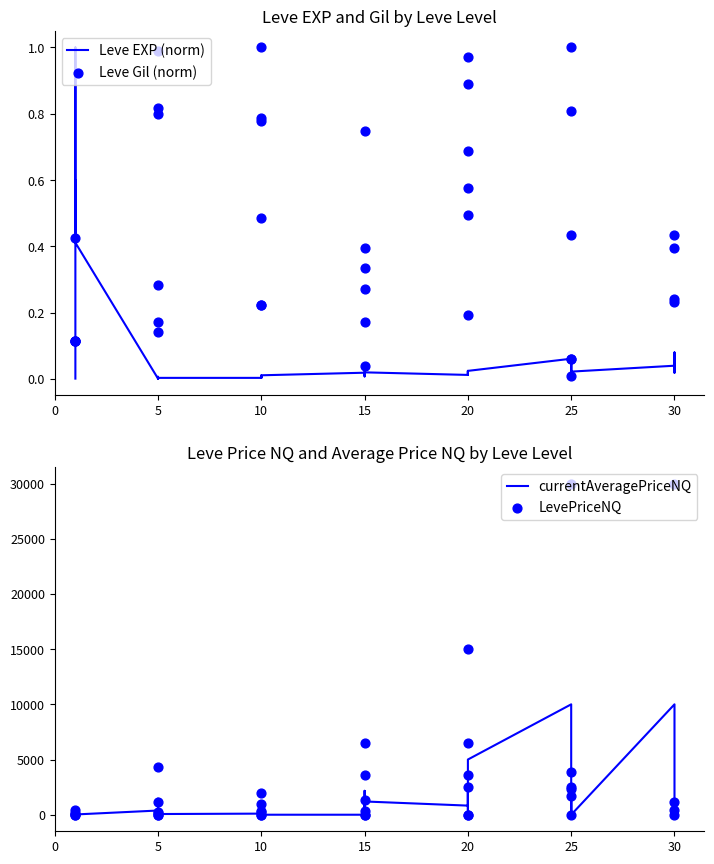

At how many categories does at least one series exceed 6635?

3